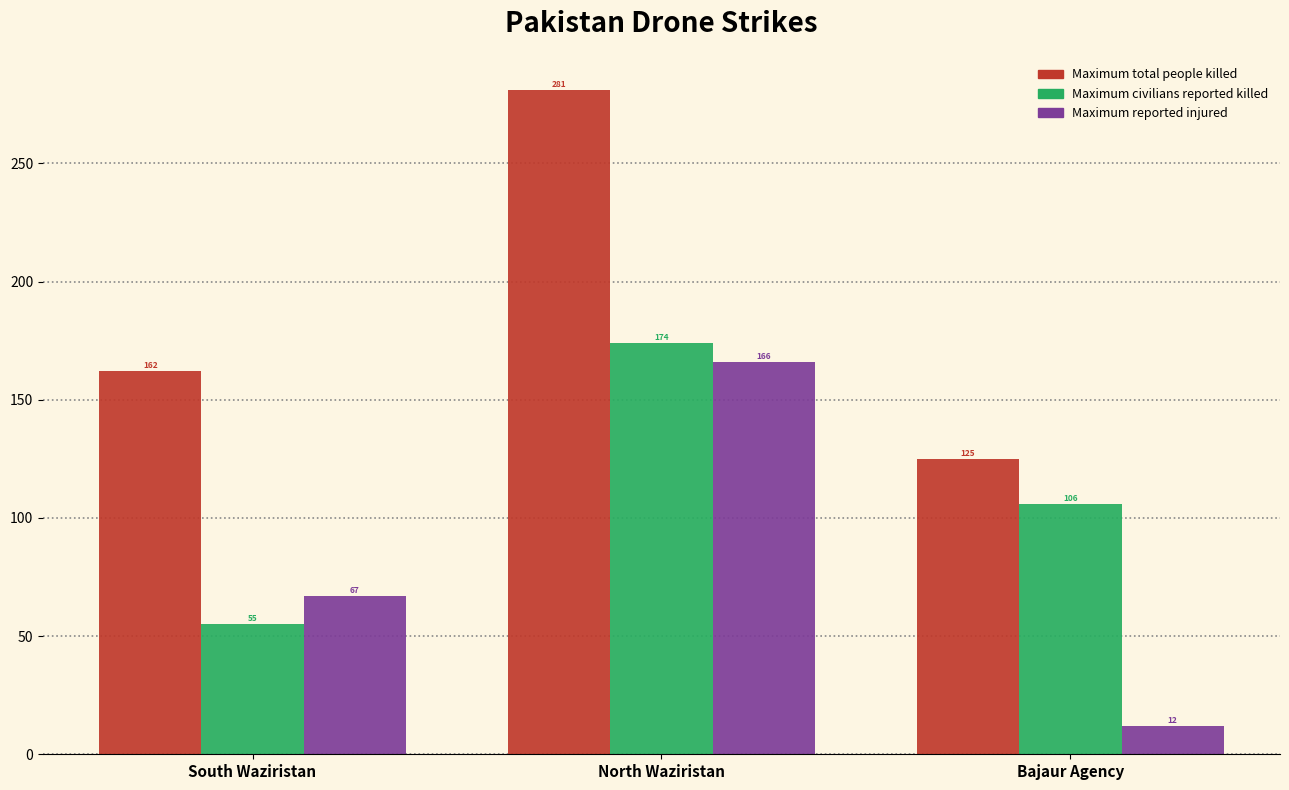

How many bars are there in total?

9